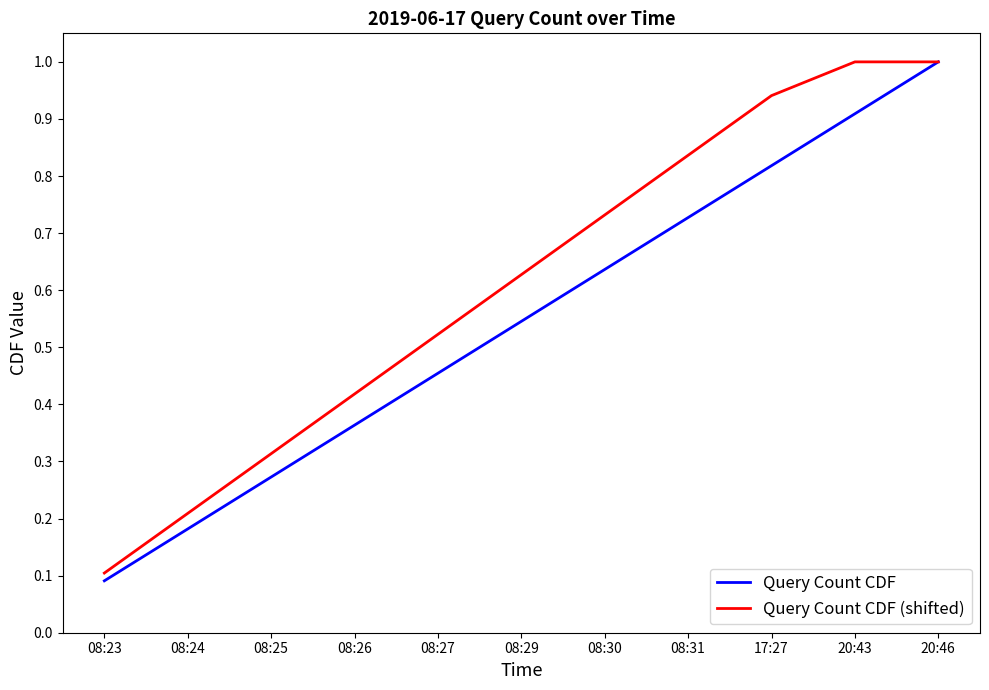

What is the total value across all series at 20:43?

1.9